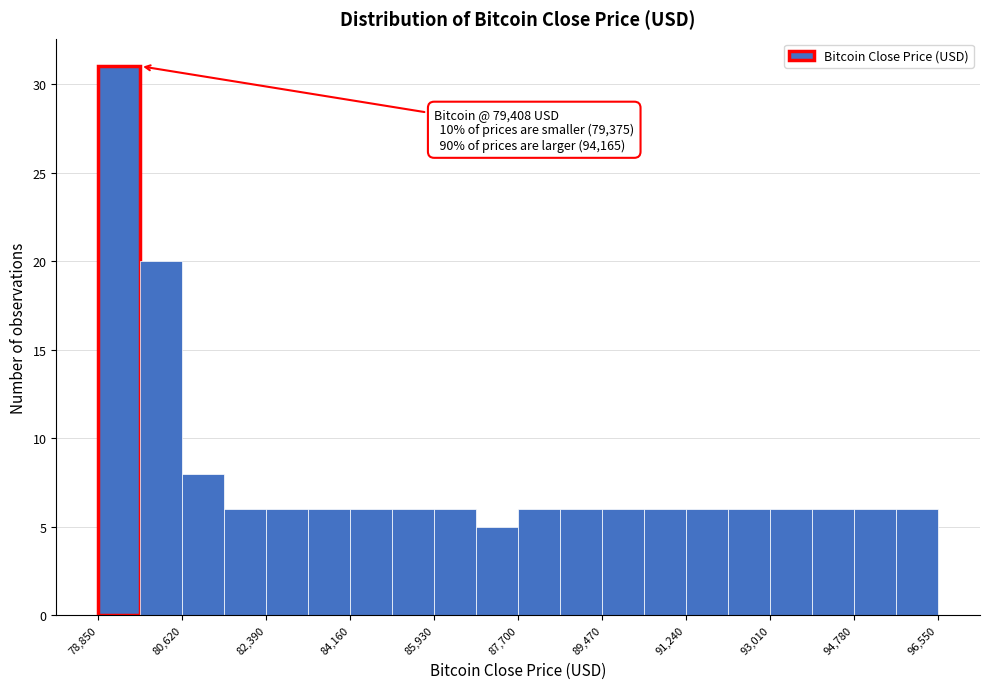

Over which range of the x-axis is the bar tallest?

78800 to 79800